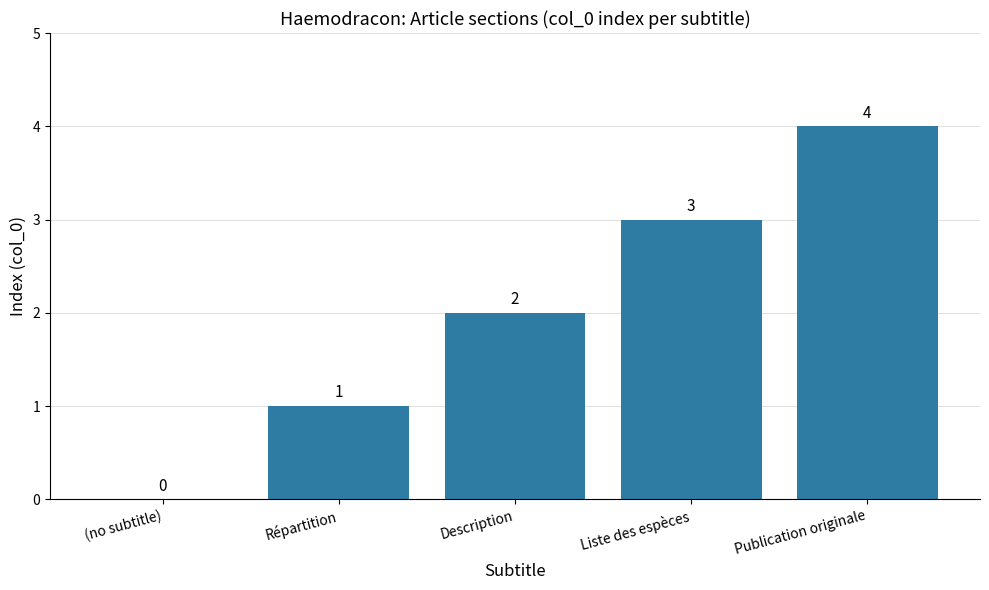

What is the sum of all values?

10